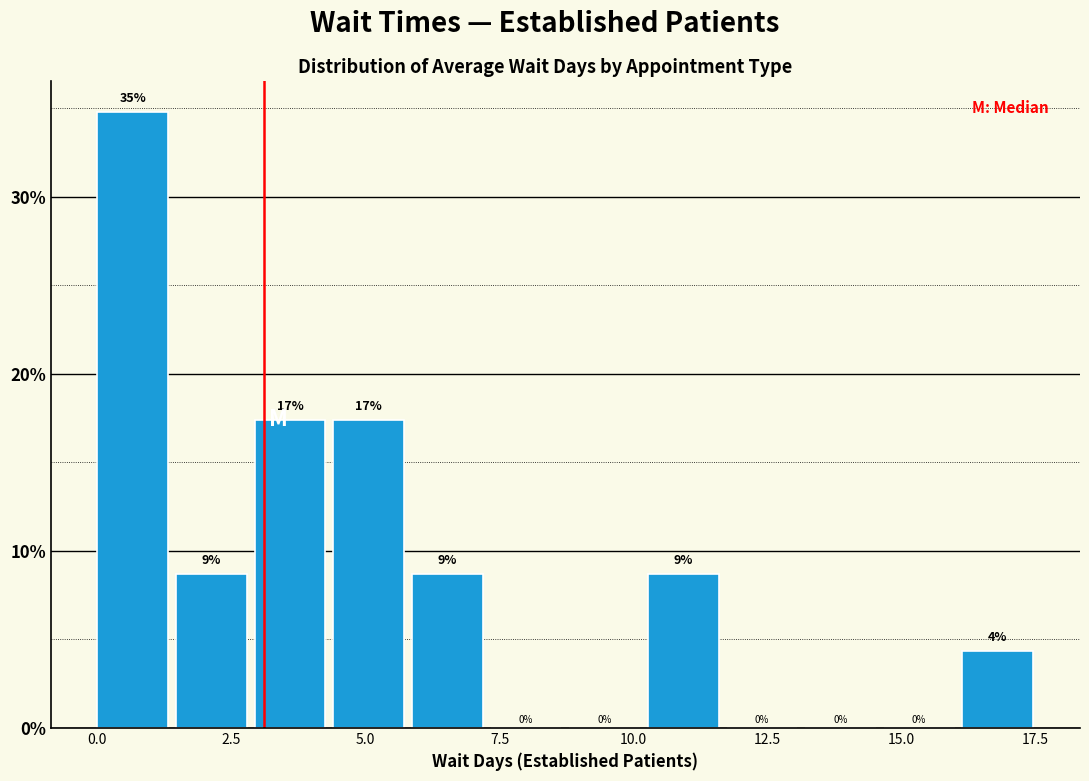

Around what value on the x-axis is the tallest bar? Give the approximate position of its centre, as read against the axis.

0.5